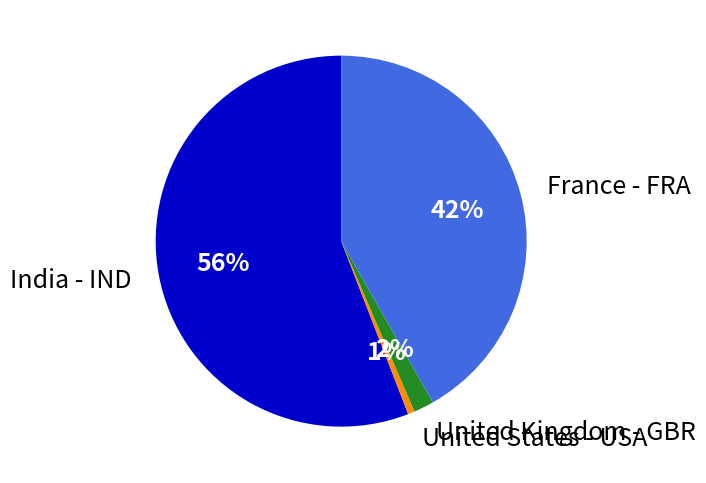

Rank the categories by value from lowest to highest.

United States - USA, United Kingdom - GBR, France - FRA, India - IND